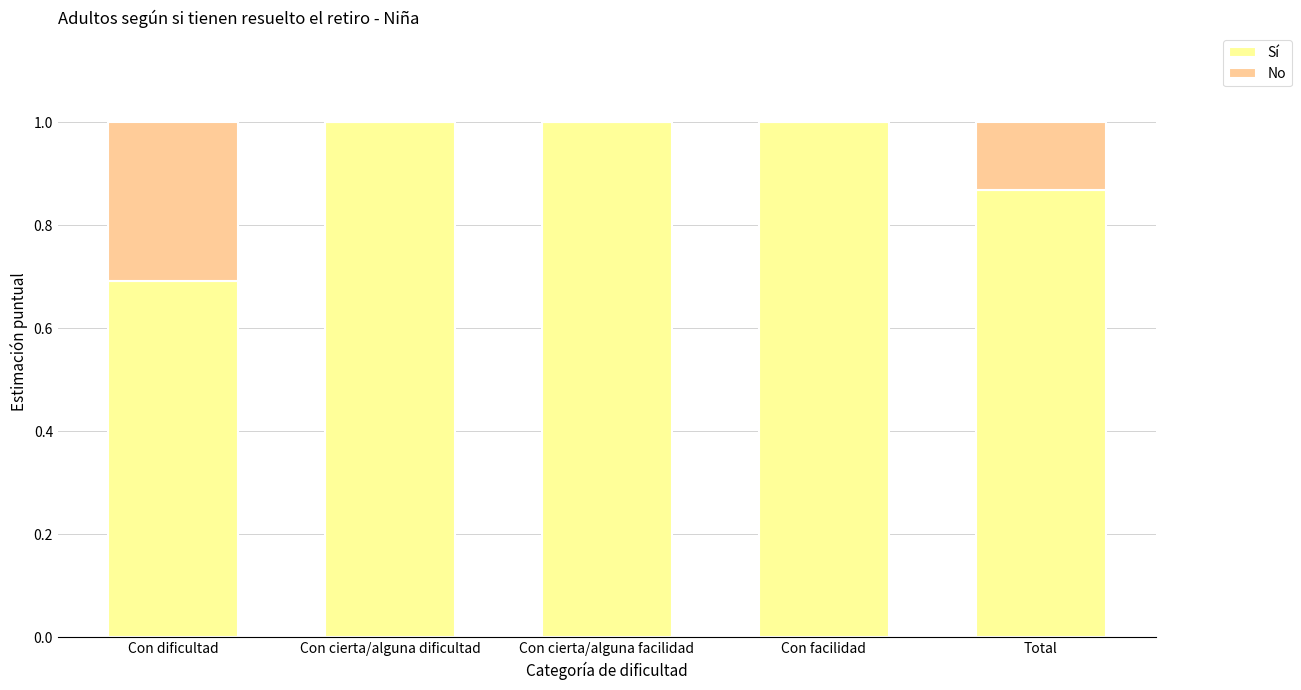

Is it true that Sí equals 0.5 at Con facilidad?

False